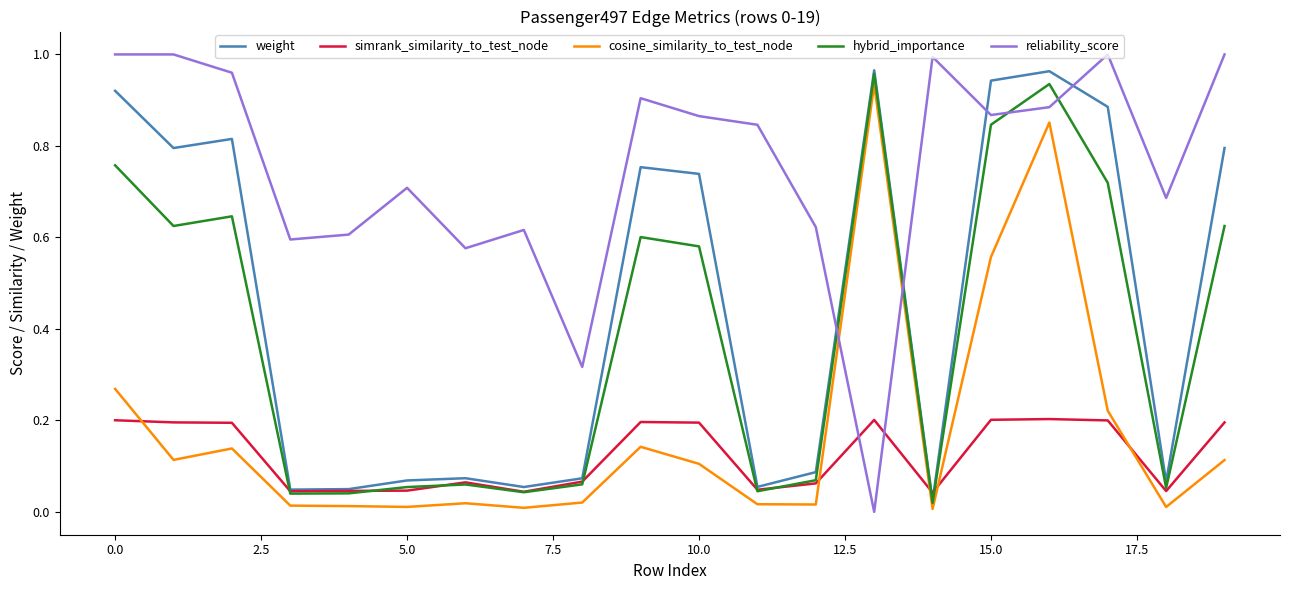

Which series has the largest total across all categories?

reliability_score